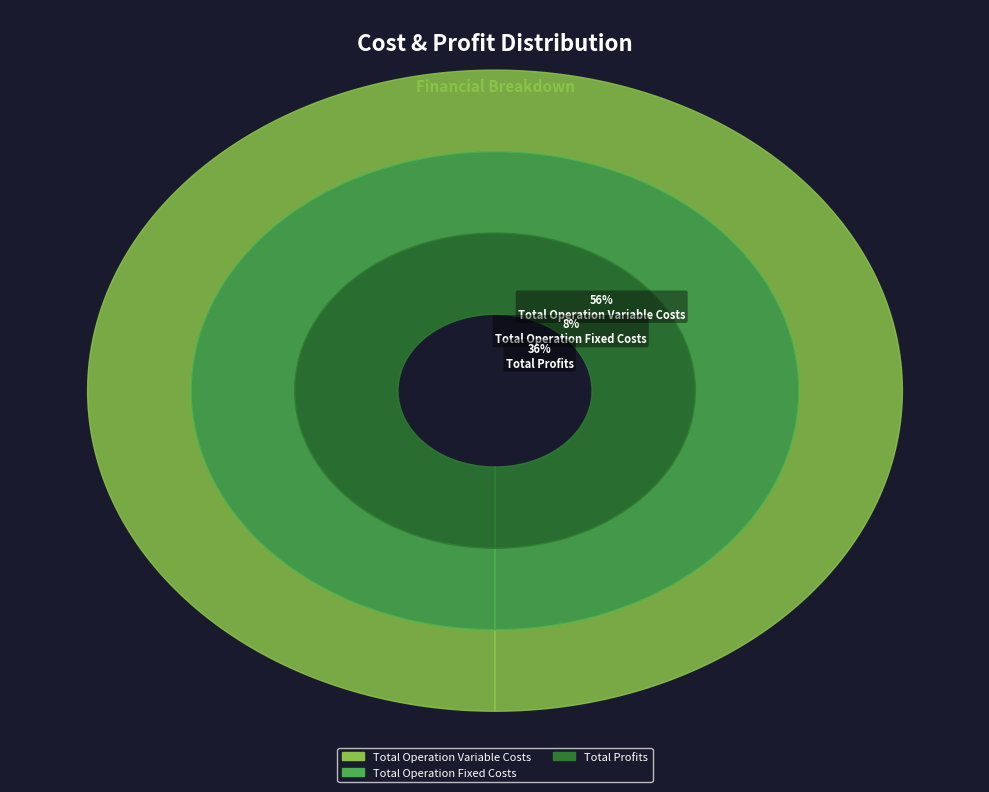

The Total Operation Variable Costs slice represents 56% of the pie. True or false?

True